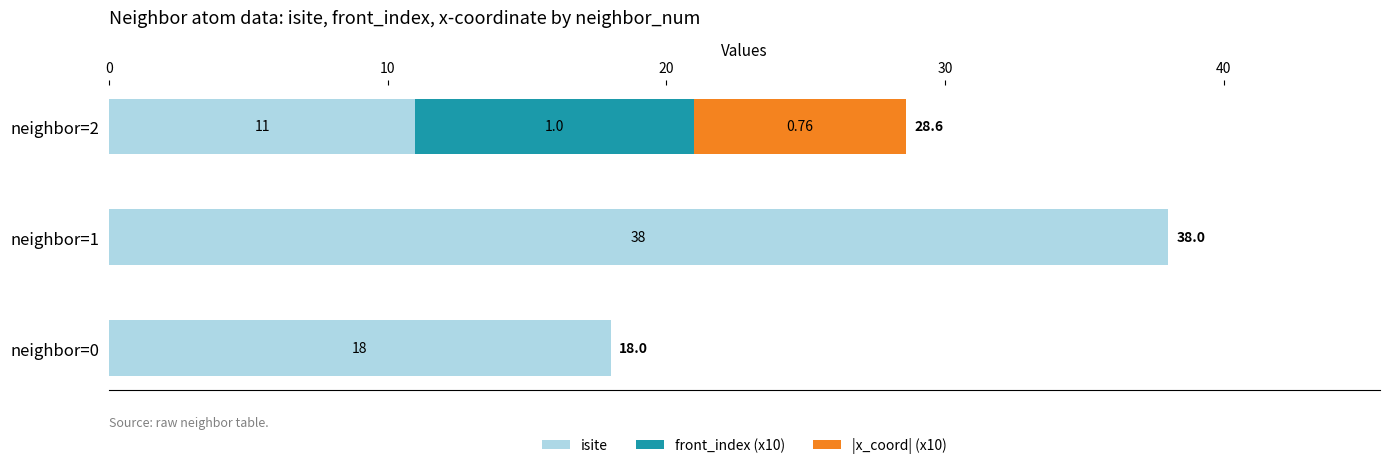

What is the total value across all series at neighbor=1?

38.0